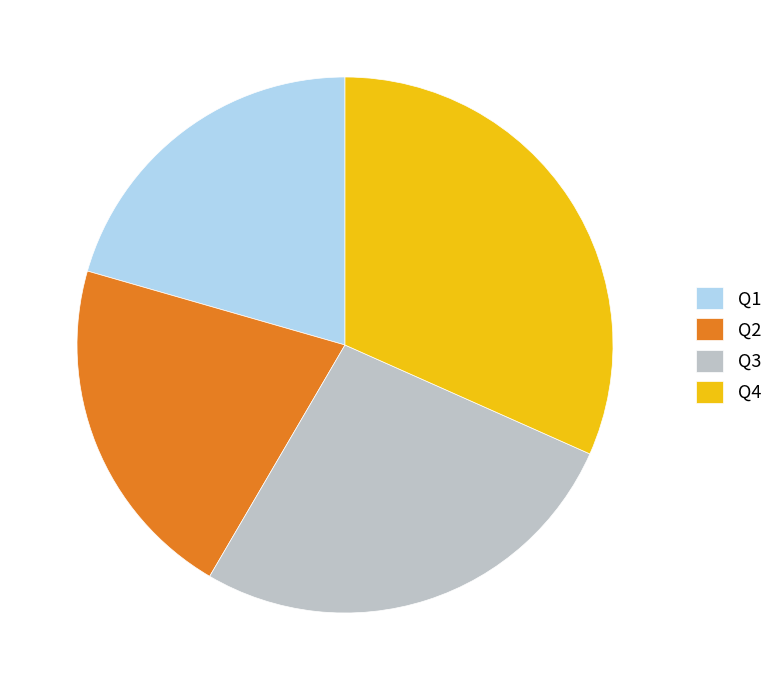

Which has a higher value, Q3 or Q2?

Q3